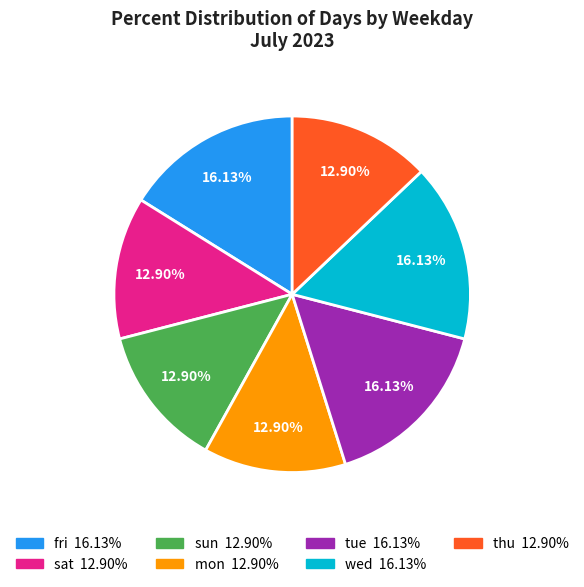

To the nearest percent, what is the difference between the largest and smallest slice percentages?

3%